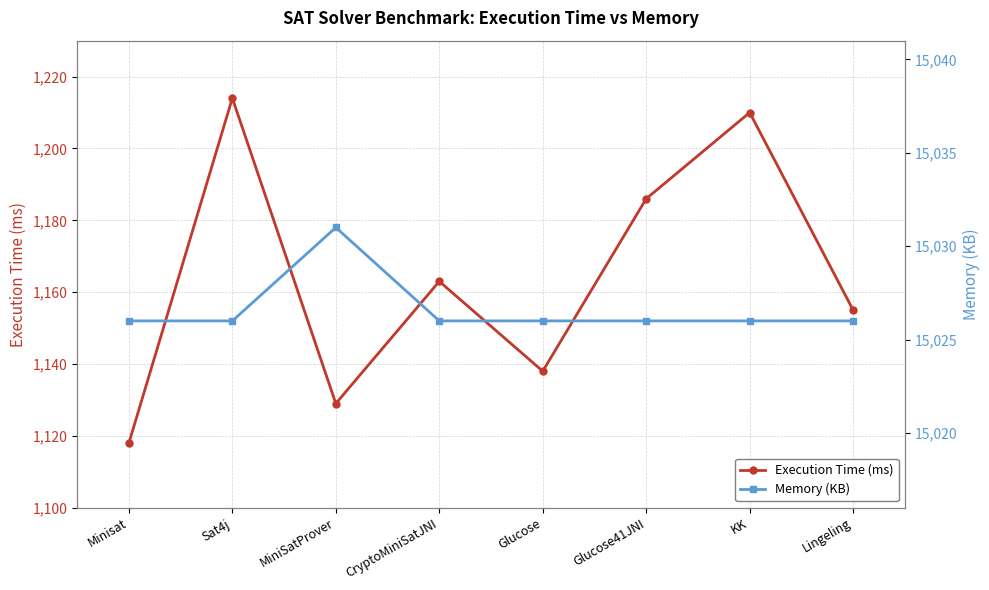

At which category does Execution Time (ms) reach its first local peak?

Sat4j